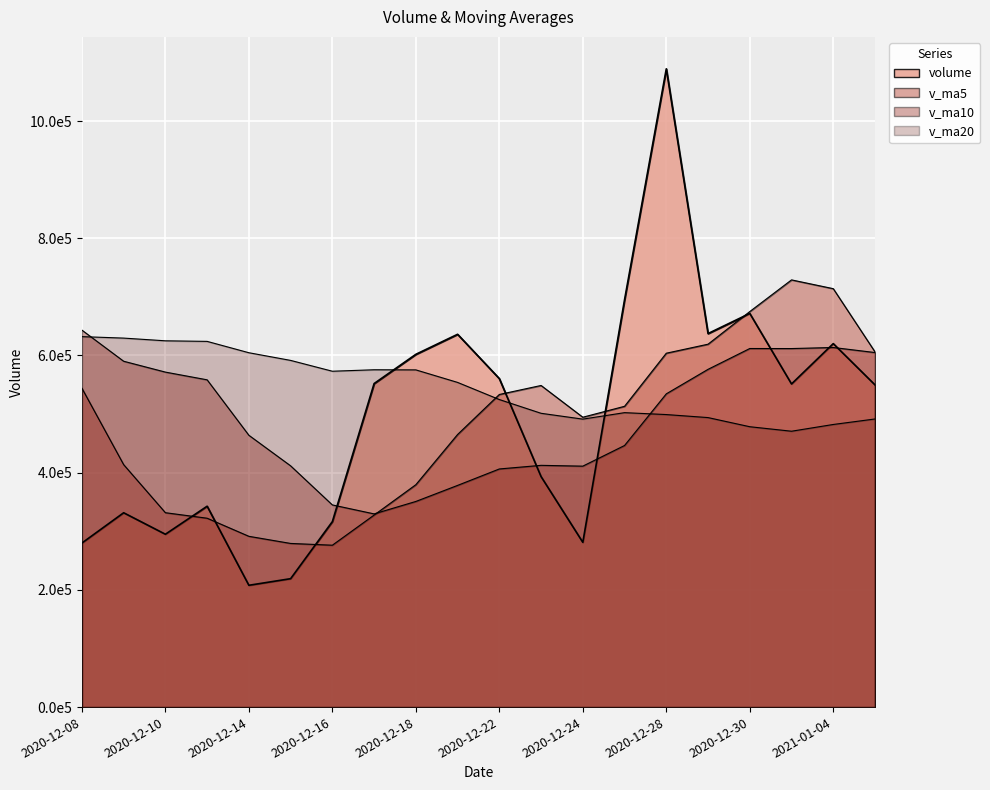

What is the difference between the v_ma10 values at 2021-01-05 and 2020-12-10?

33363.8